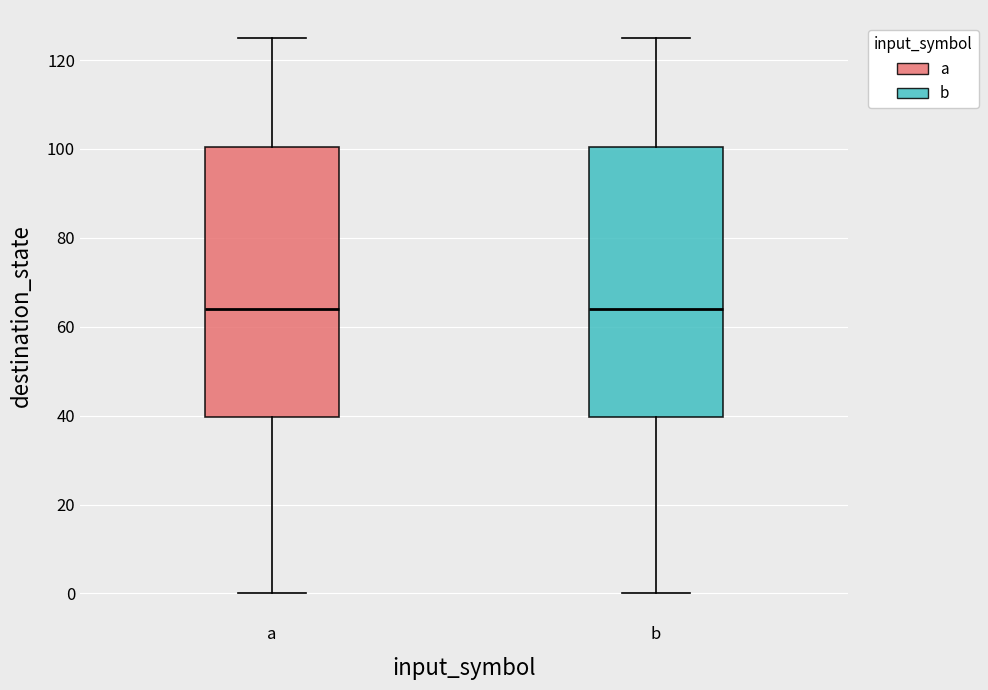

Reading left to right, transcribe this box plot: for each box, give where its median line is, the range the box spans, and where its two whiskers end, as read against the y-axis. The values are not printed on the chart, so give them approximately, as read against the axis.

a: median 64, box 40 to 100, whiskers 0 to 126
b: median 64, box 40 to 100, whiskers 0 to 126